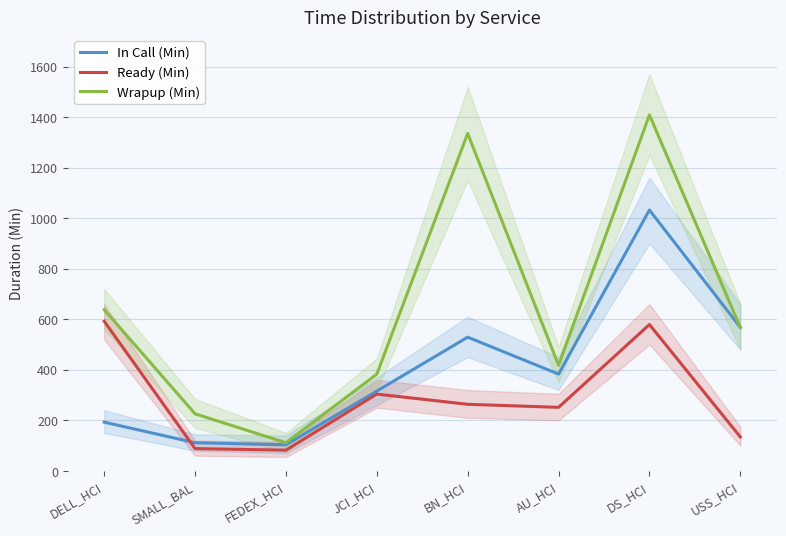

Between FEDEX_HCI and USS_HCI, which series saw the biggest shift?

In Call (Min)